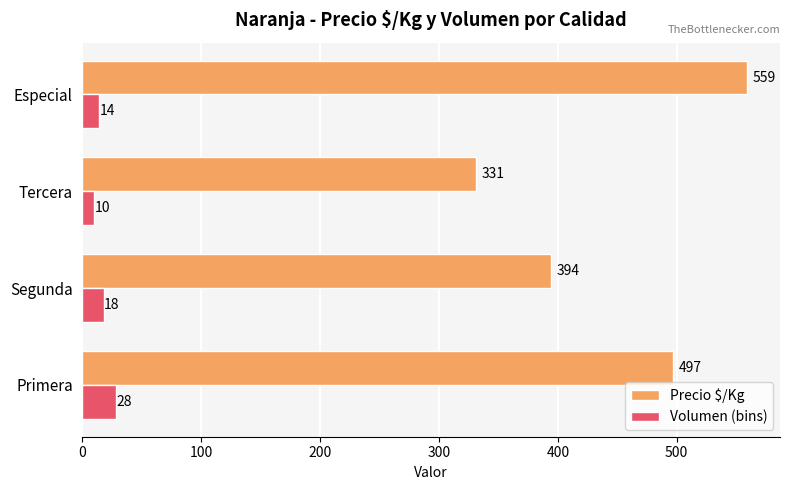

Rank the series at Primera from lowest to highest value.

Volumen (bins), Precio $/Kg